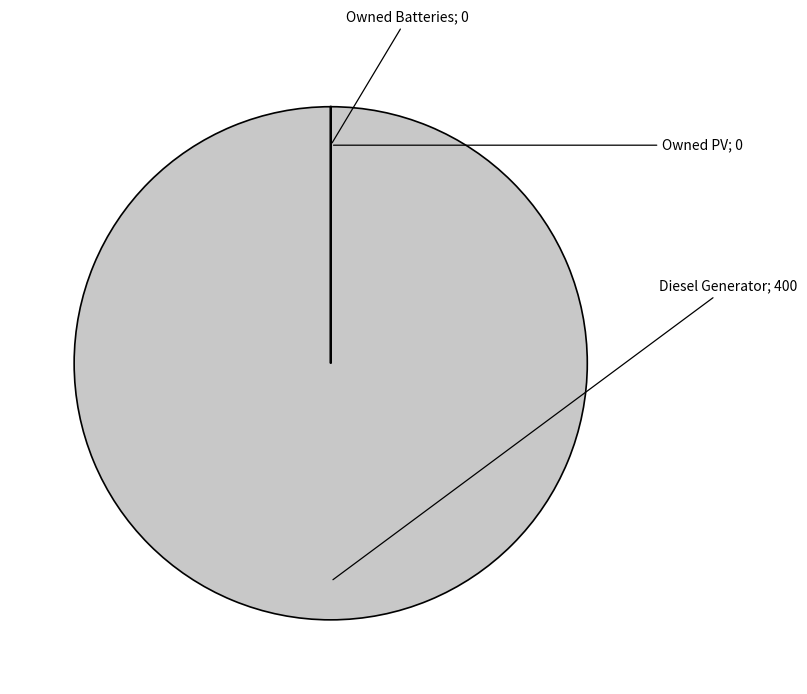

Is there a majority slice in this chart?

Yes